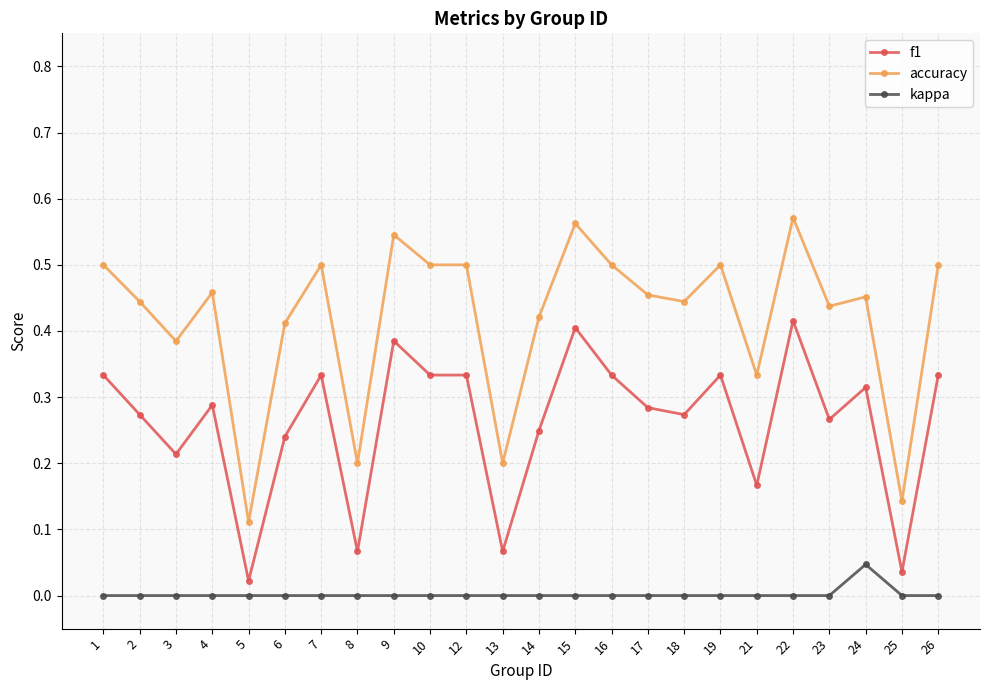

True or false: f1 has more than 2 points higher than both neighbors.

True